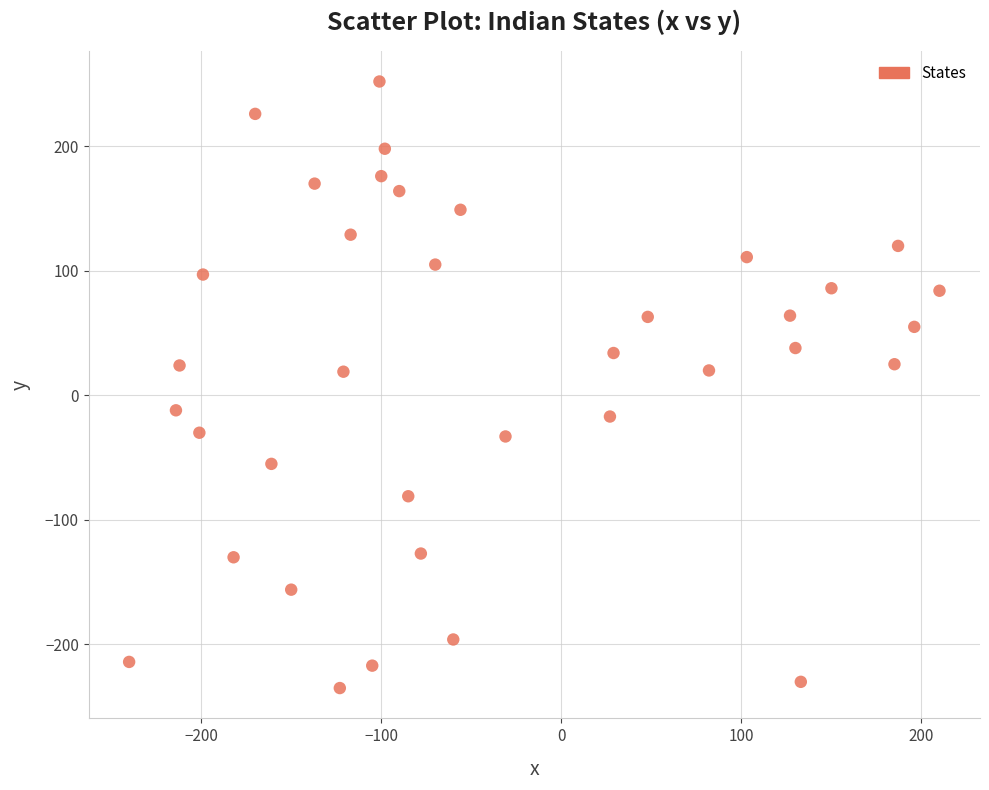

What is the range of Y values (max minus min)?

487